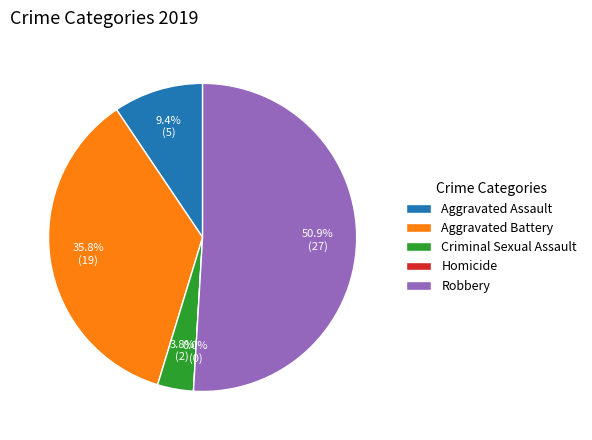

Does any single category account for the majority?

Yes